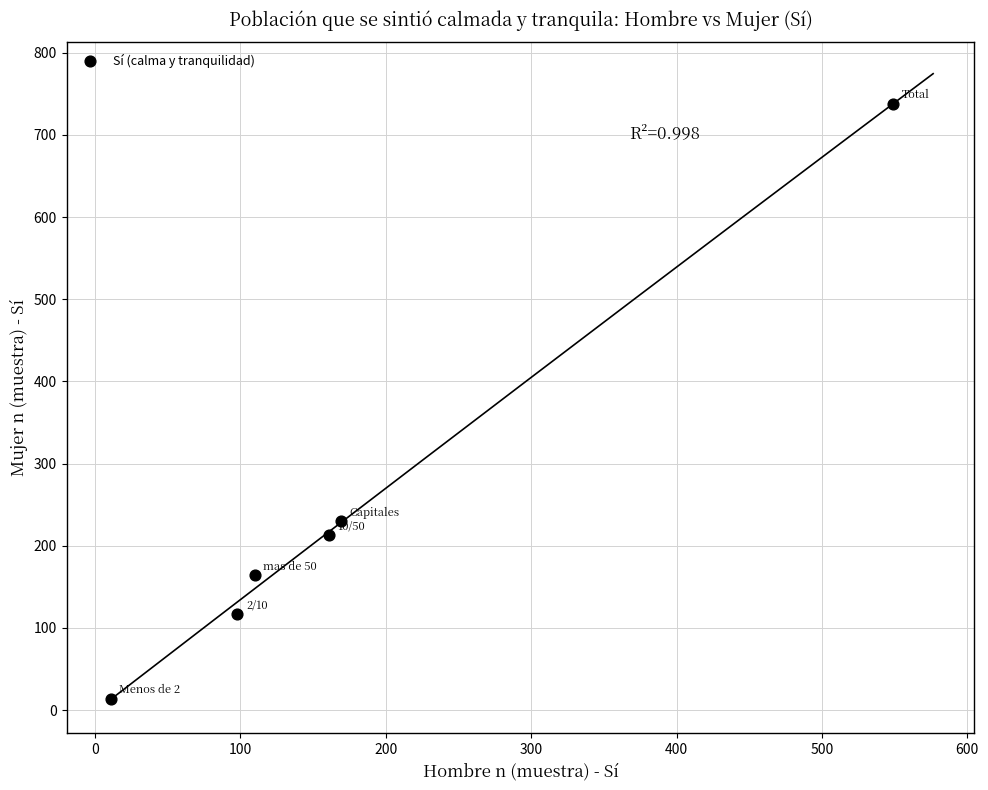

What Y value in the scatter plot is closest to 376?

230